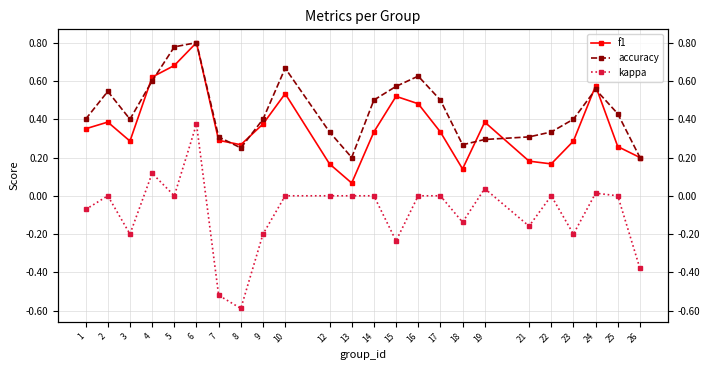

Rank the series at 16 from lowest to highest value.

kappa, f1, accuracy